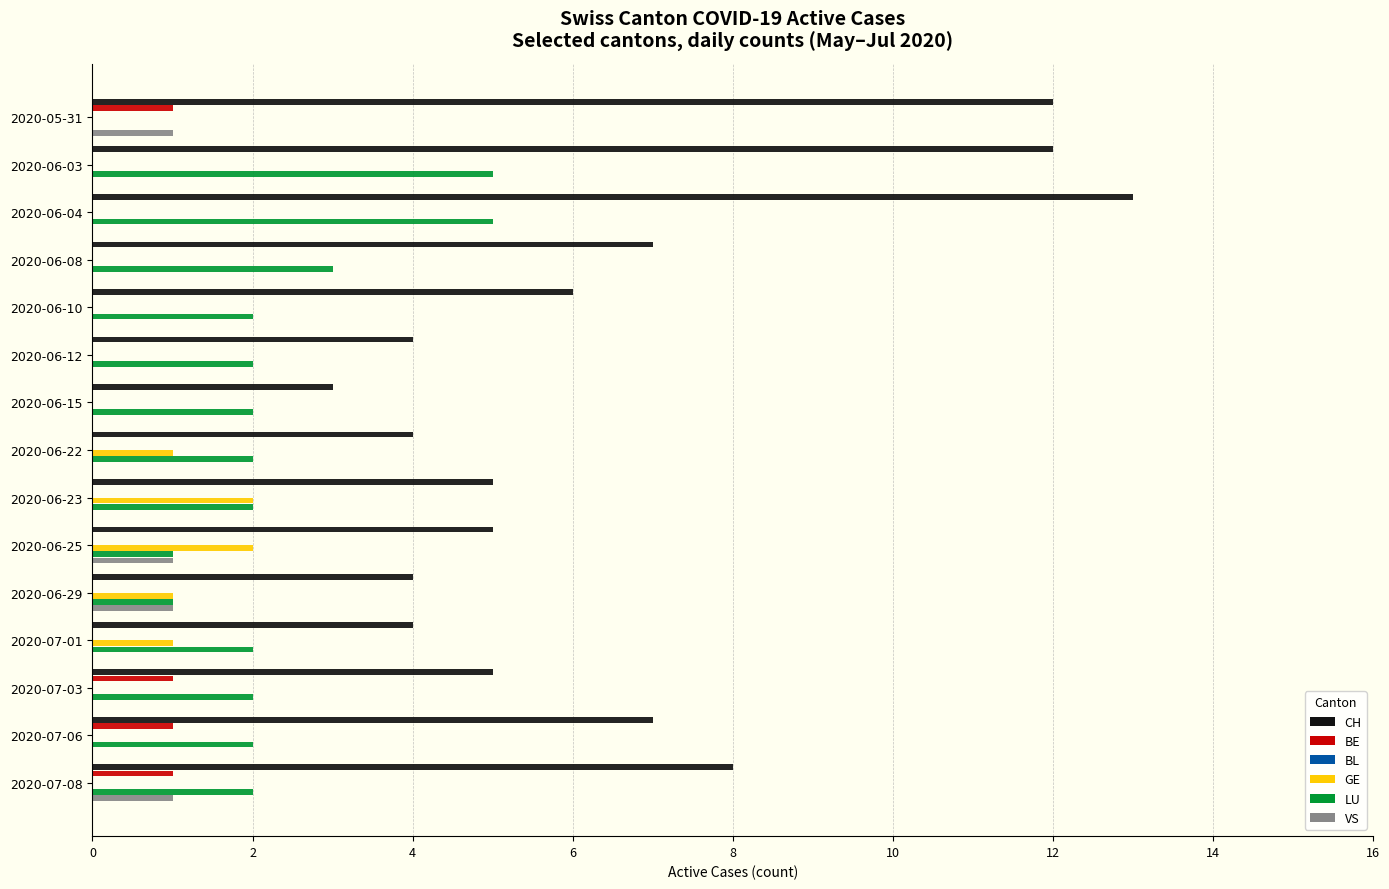

True or false: VS has a value of 0 at 2020-07-06.

True